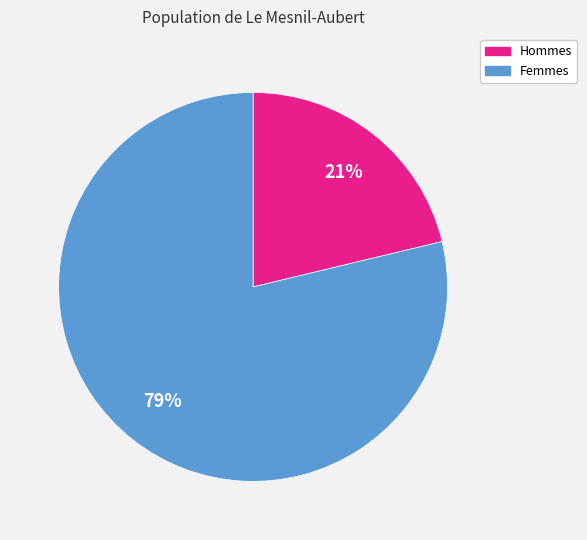

Is the sum of Hommes and Femmes greater than half?

Yes